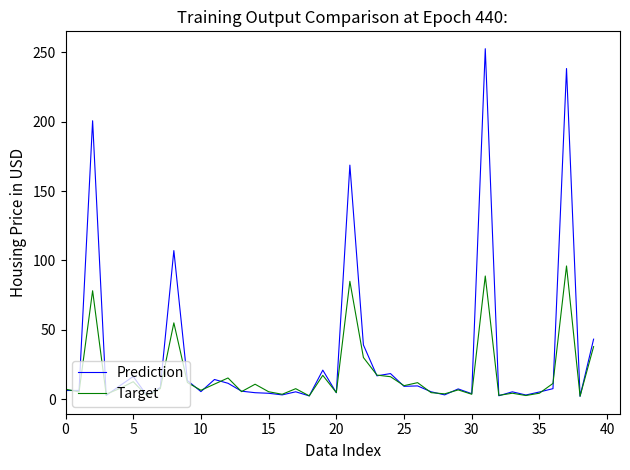

Which series has the largest total across all categories?

Prediction